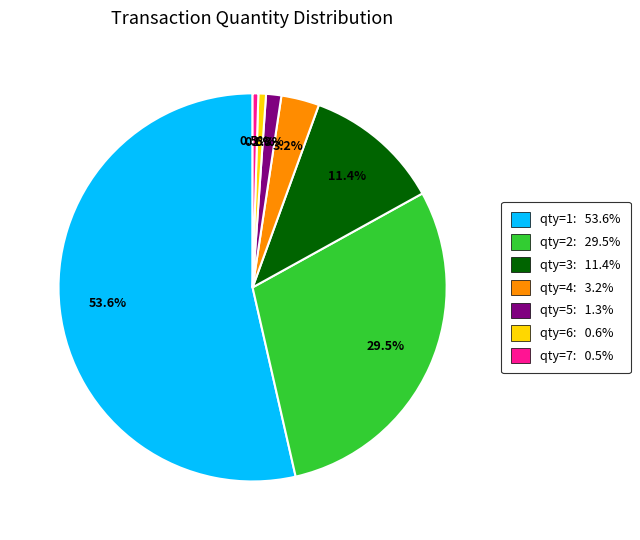

Count the number of slices in the pie.

7